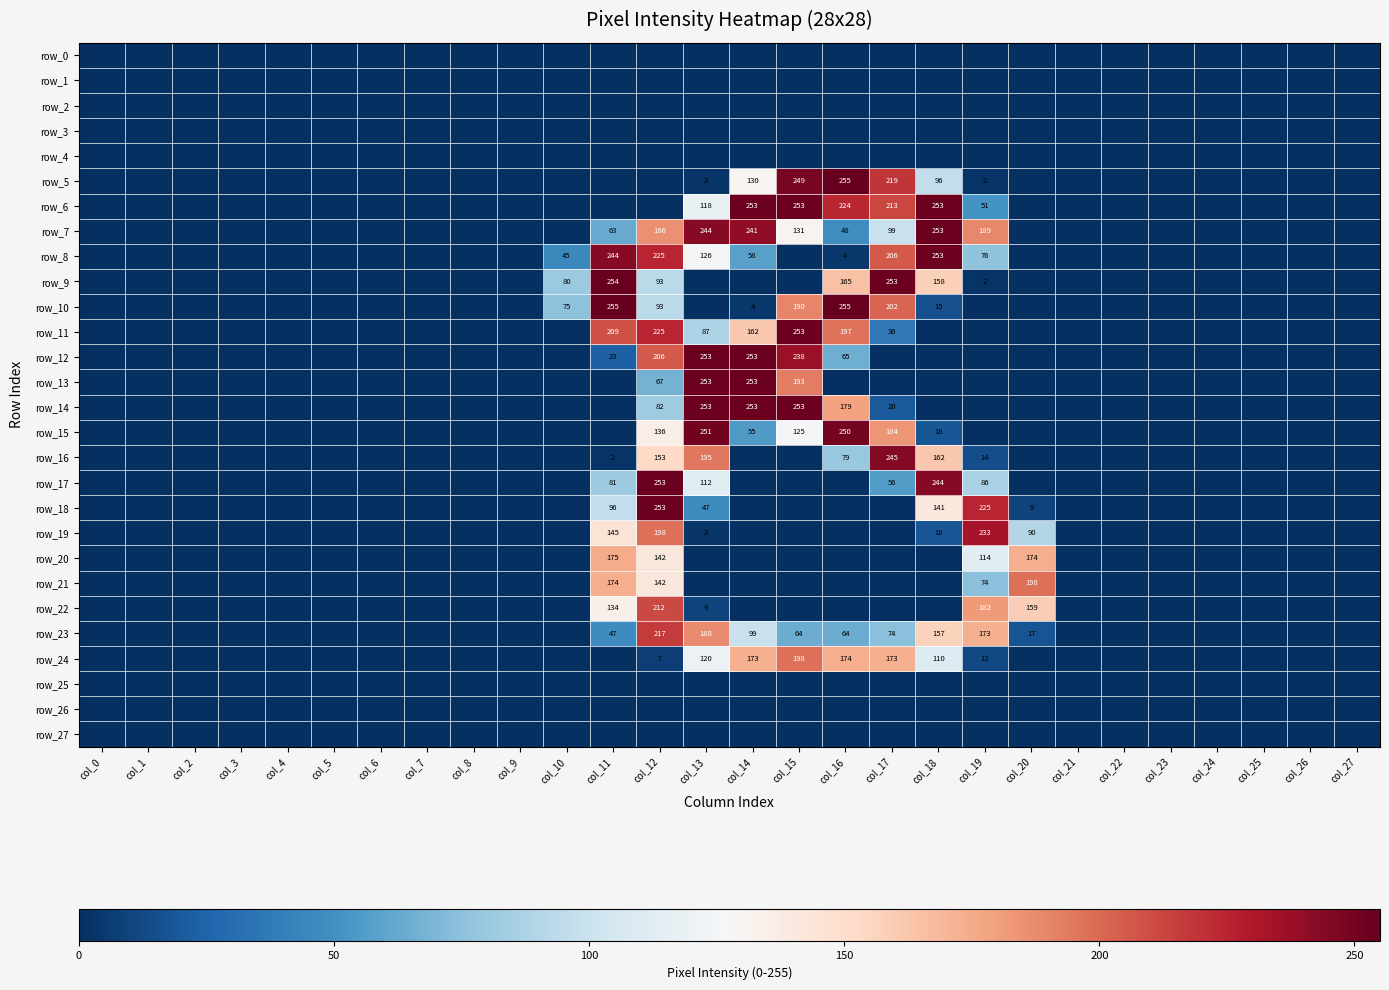

What is the sum of all row_16 values?

850